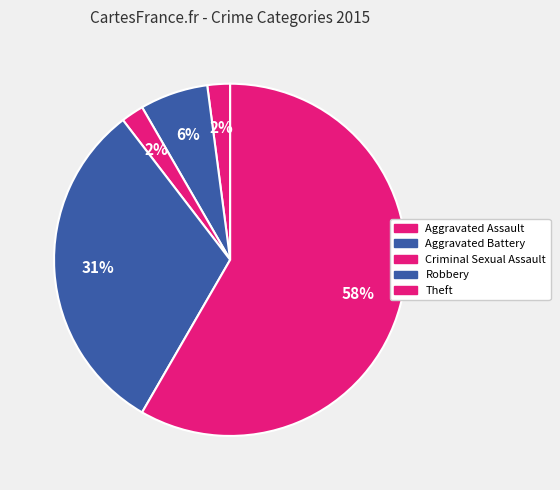

What is the smallest slice in the pie chart?

Aggravated Assault